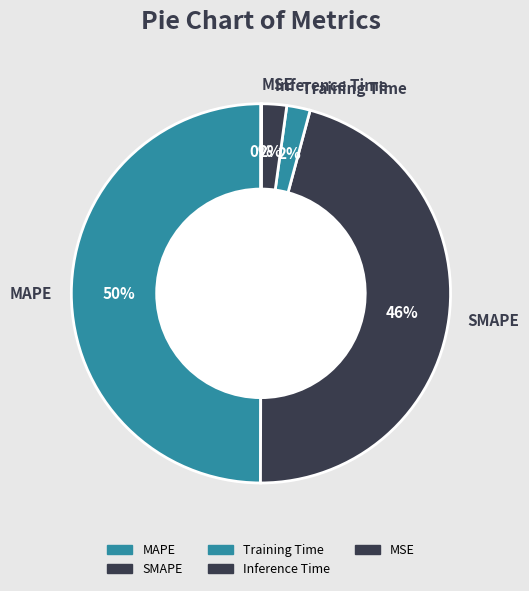

The Training Time slice represents 14% of the pie. True or false?

False